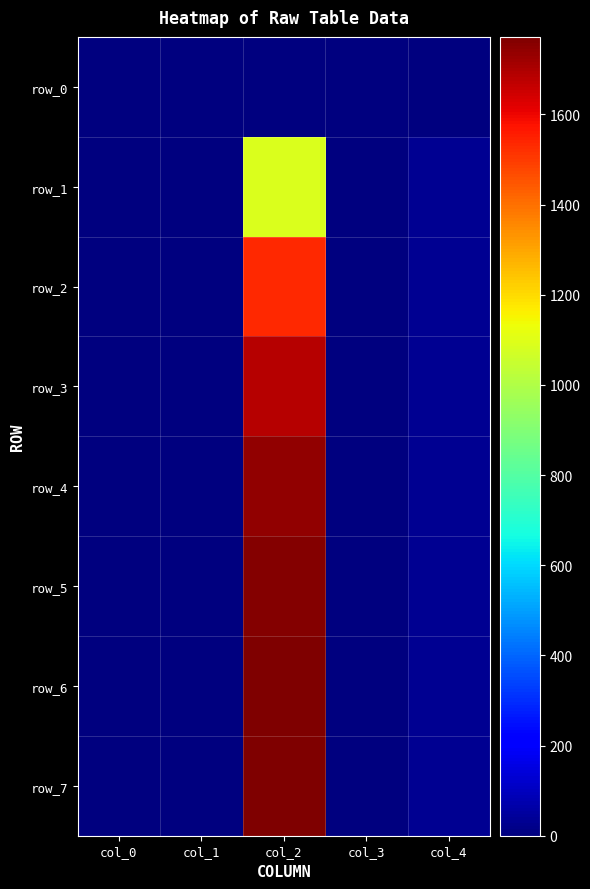

What is the difference between the row_3 values at col_0 and col_3?

1.3